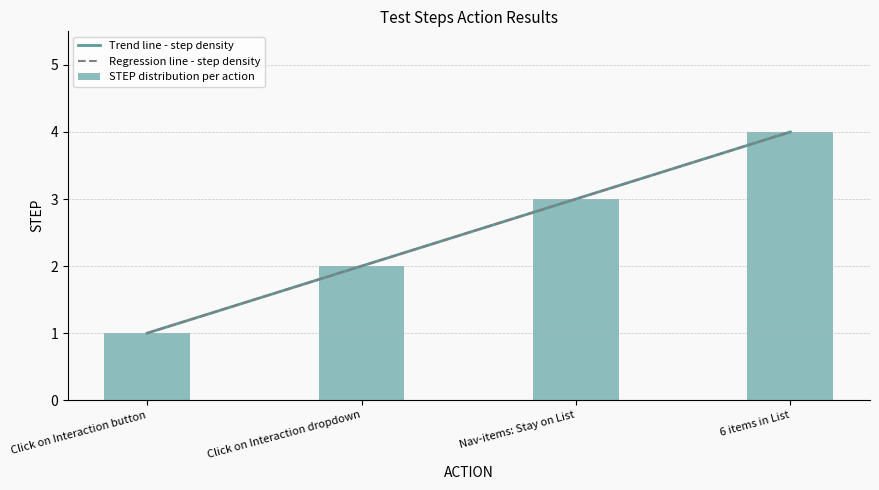

Approximately how many times larger is the value at Nav-items: Stay on List compared to Click on Interaction dropdown?

1.5